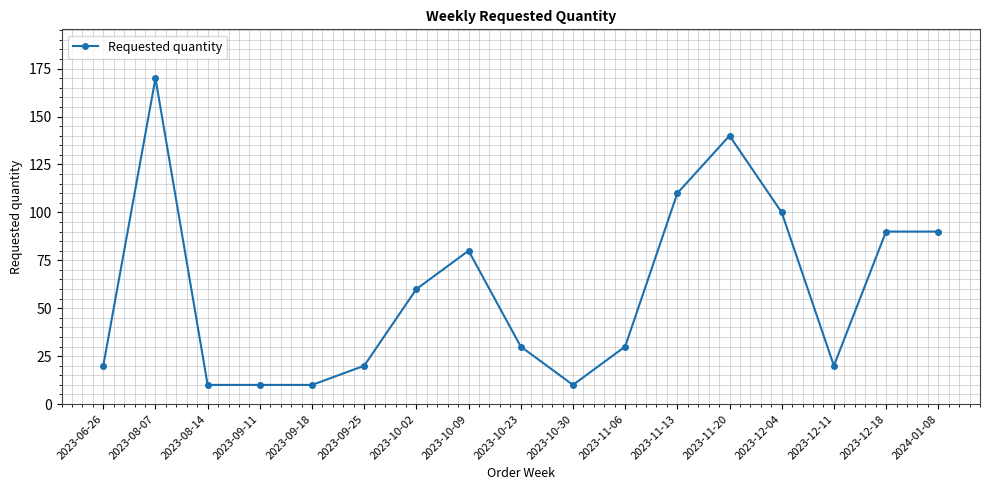

At which category does the data reach its first local peak?

2023-08-07